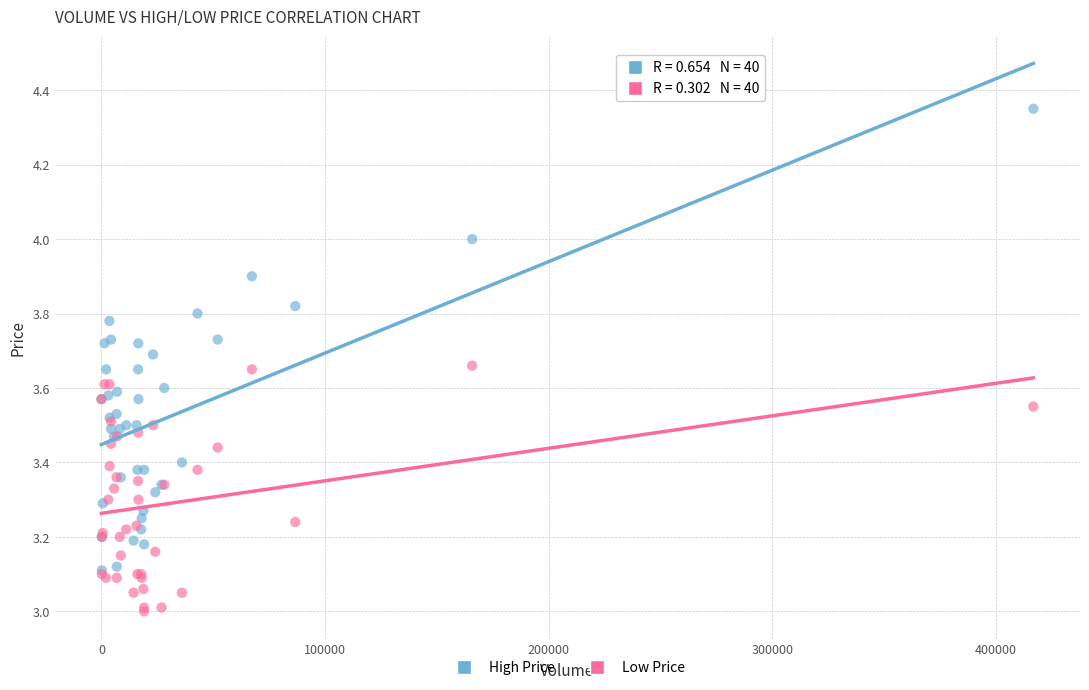

What are all the series names shown in the legend?

High Price, Low Price